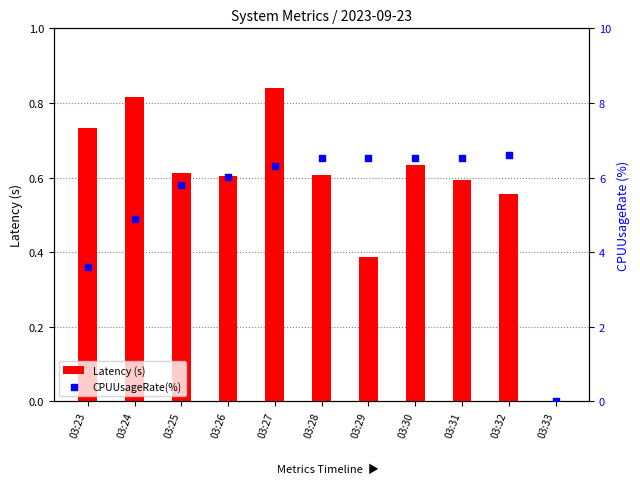

Which series reaches the maximum Y coordinate?

CPUUsageRate(%)